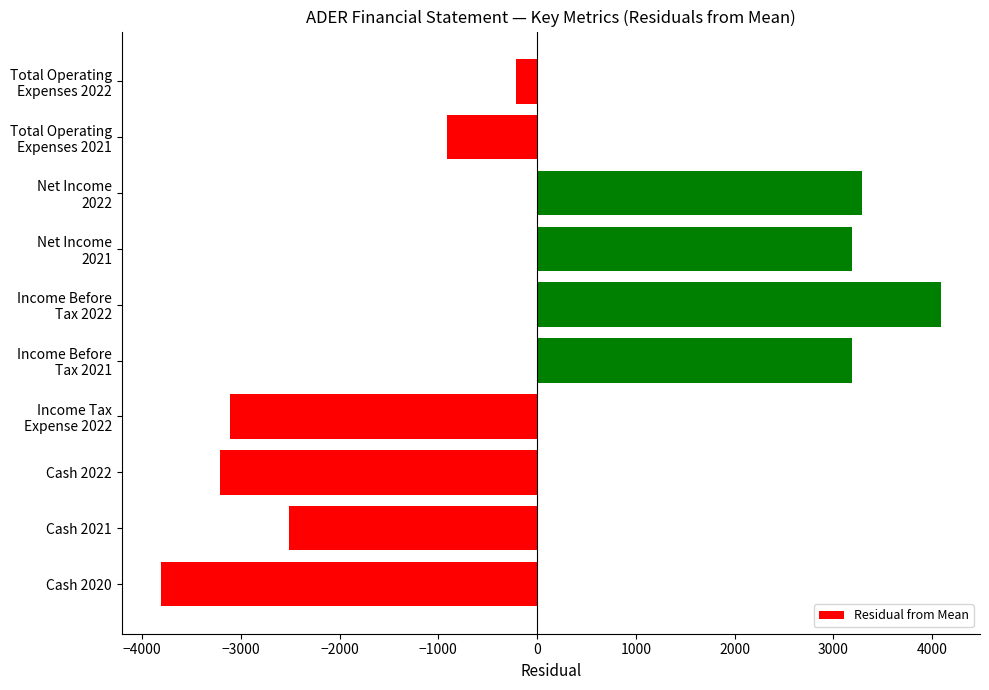

True or false: the data shows -3810 at Cash 2020.

True